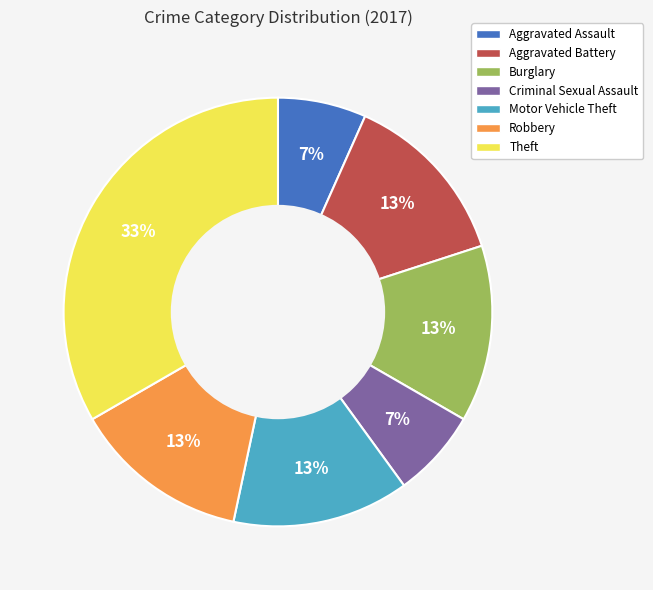

True or false: Criminal Sexual Assault accounts for 7% of the total.

True